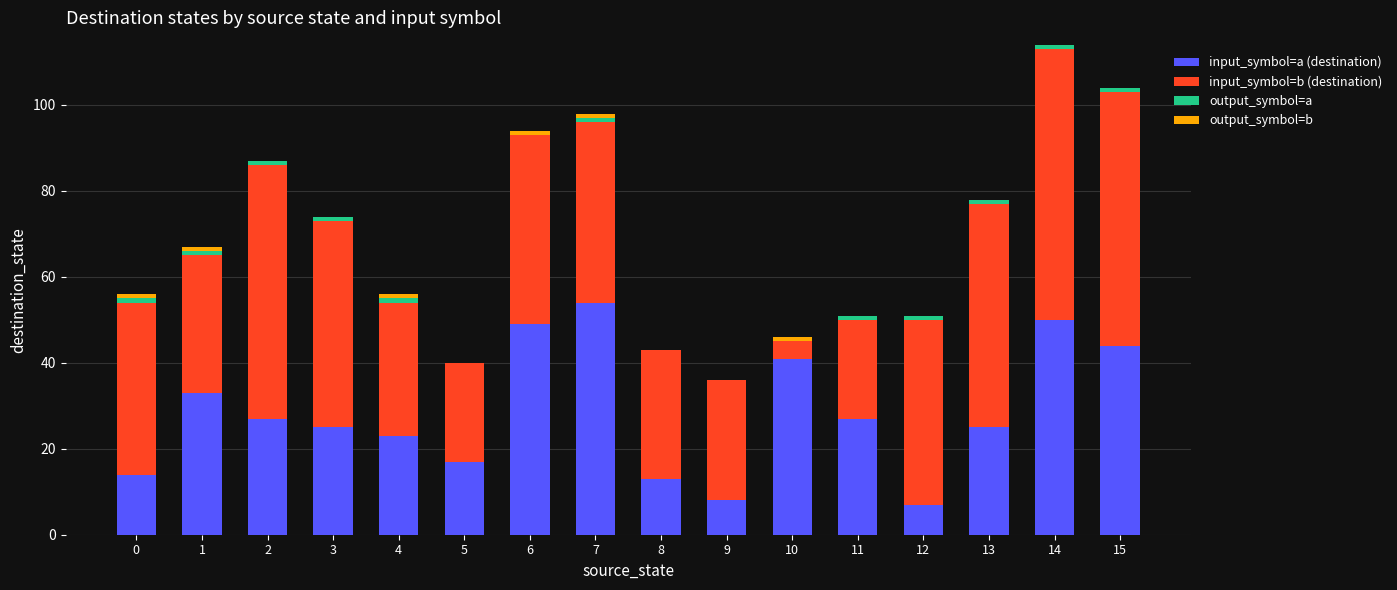

Is it true that input_symbol=a (destination) equals 12 at 3?

False